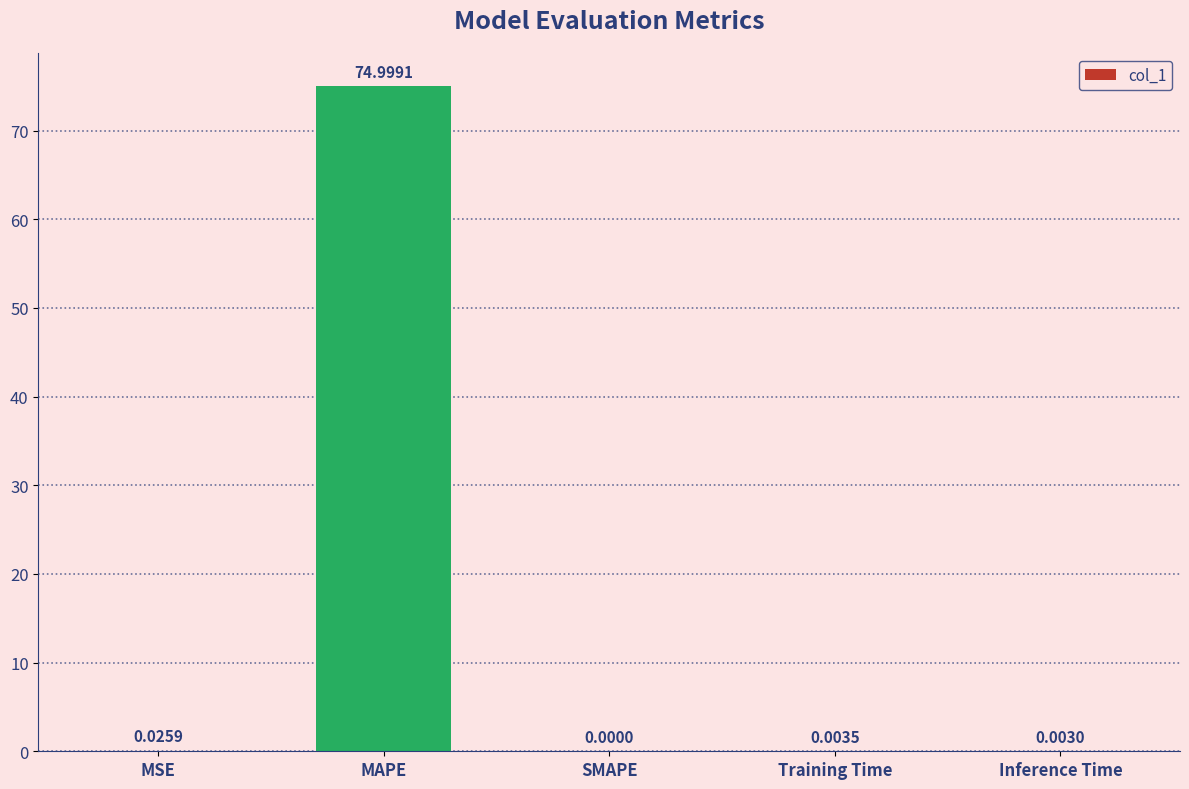

What is the change in value from MAPE to SMAPE?

-75.0